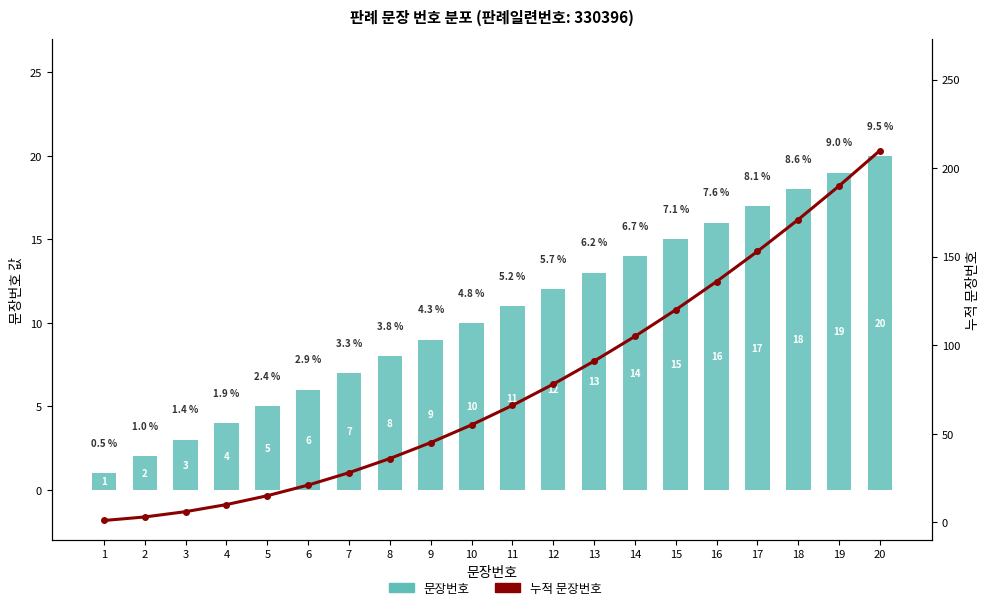

The 누적 문장번호 series shows 15 at 5. True or false?

True